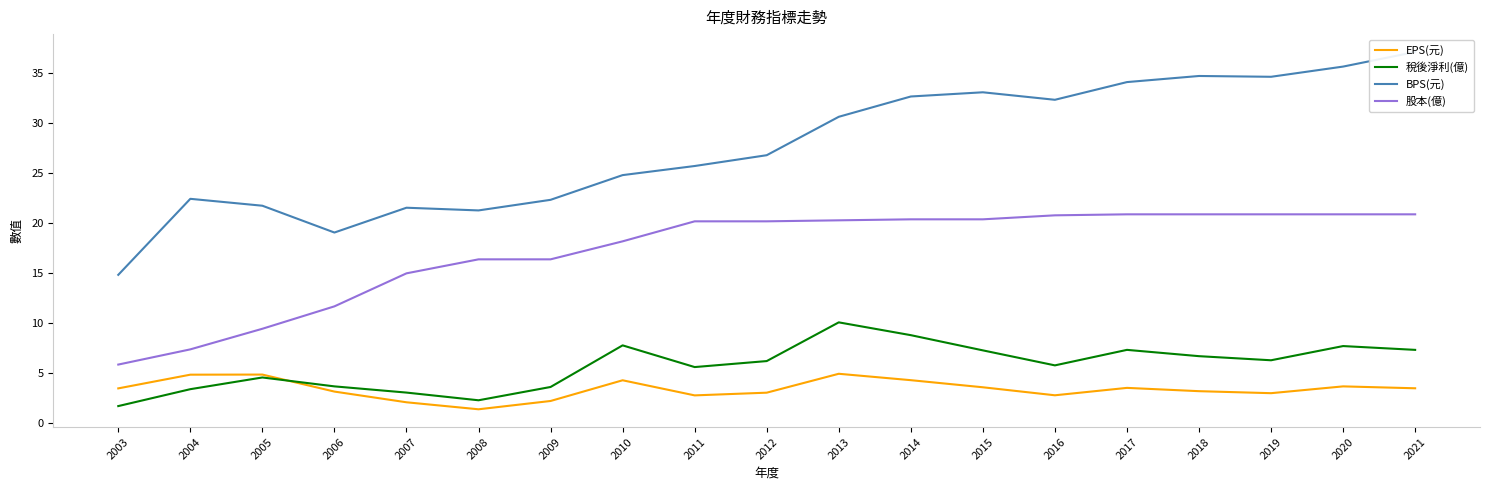

At which label is 股本(億) closest to 13?

2006